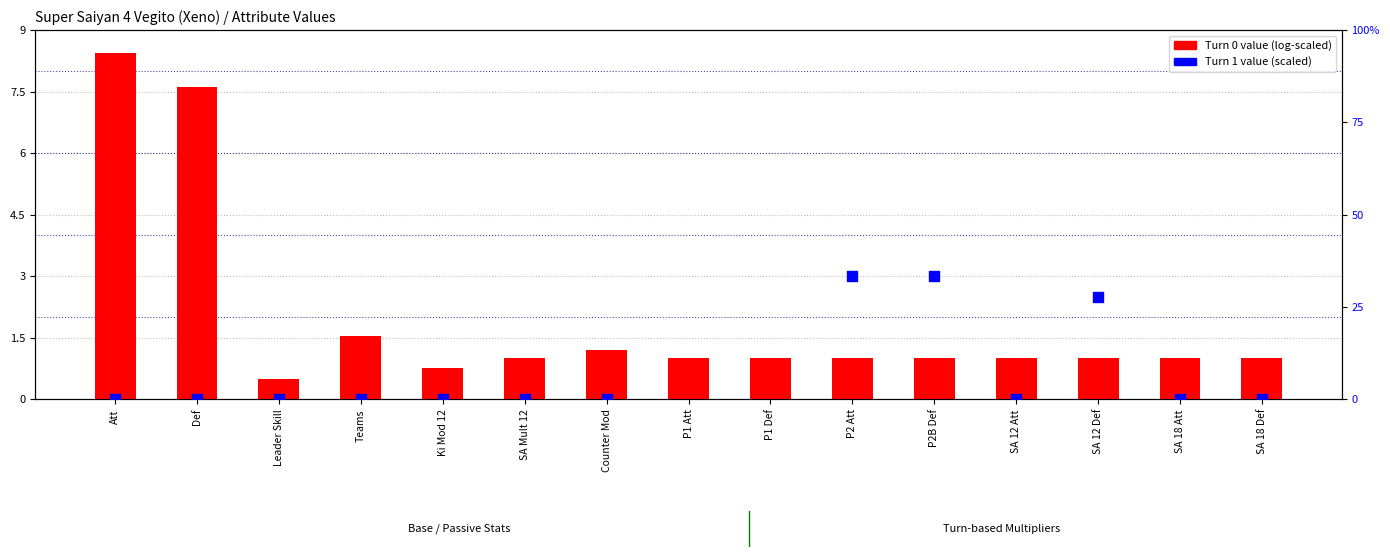

Which series contains the highest Y value?

Turn 1 value (scaled)